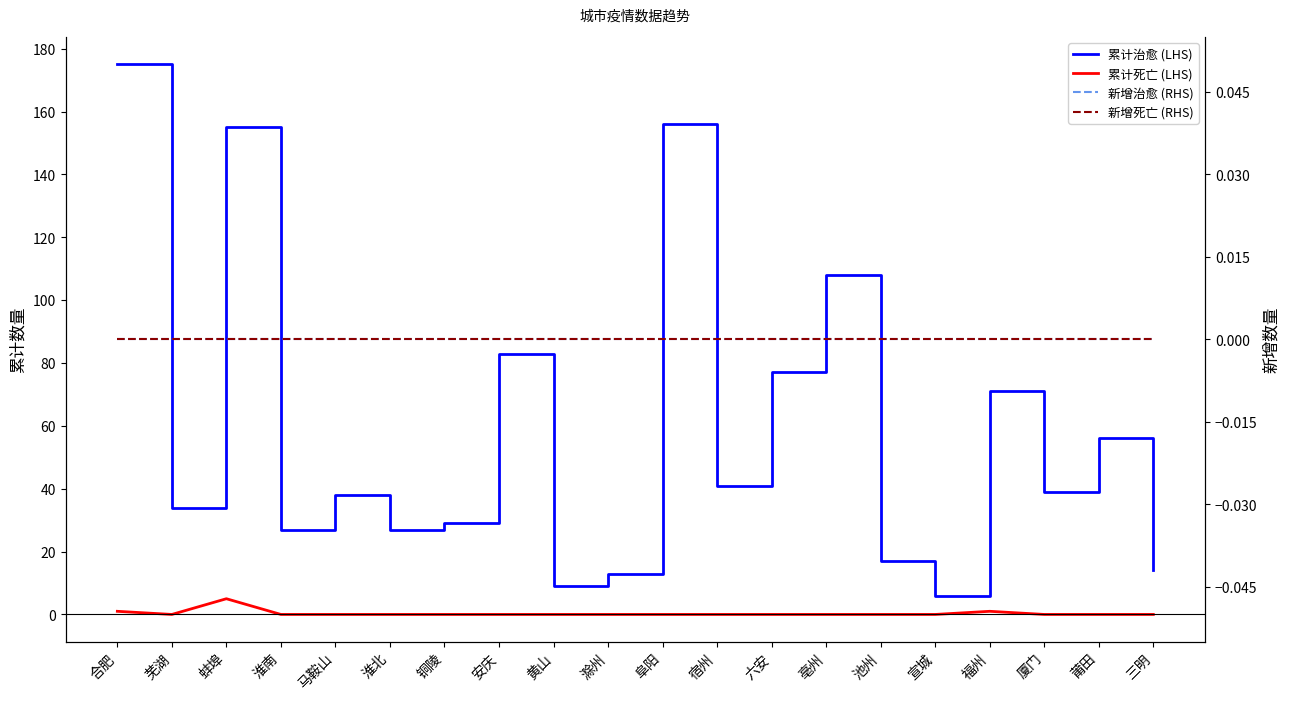

True or false: 累计治愈 (LHS) and 新增治愈 (RHS) cross at least once.

False